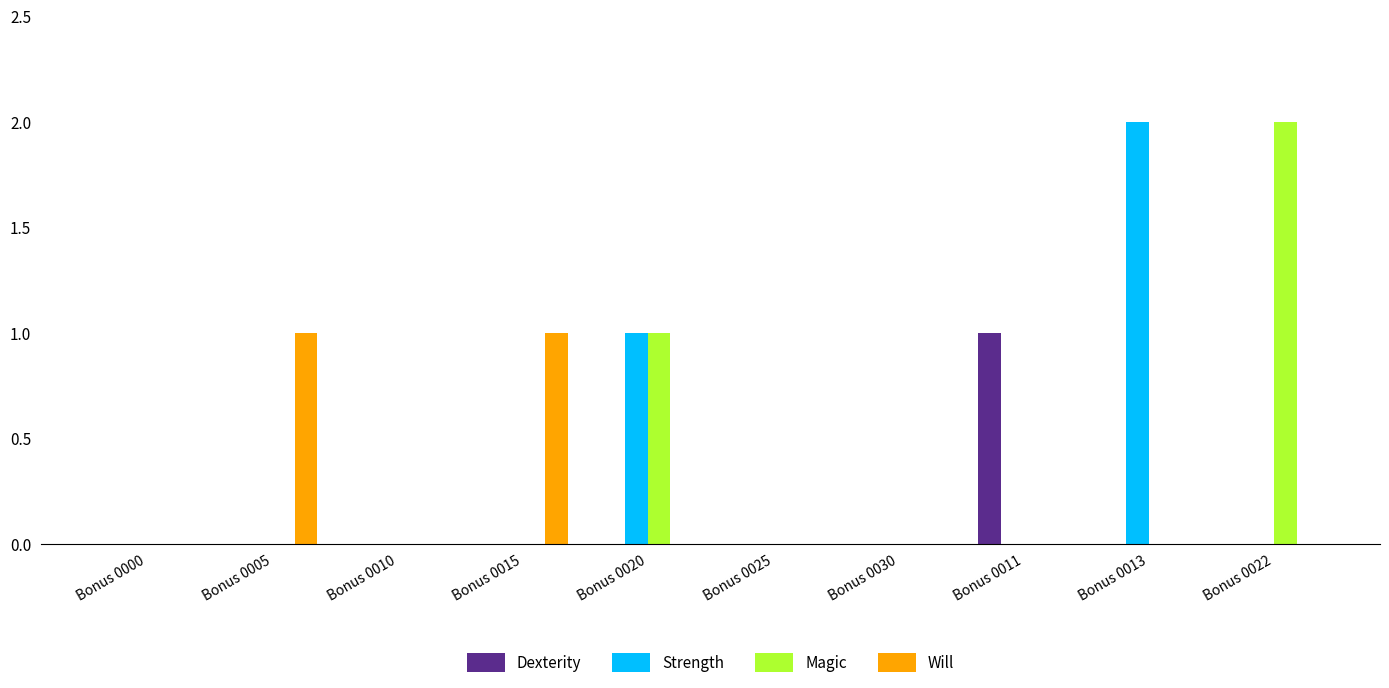

Reading left to right, transcribe all the data shown in this chart.

Dexterity: Bonus 0000=0	Bonus 0005=0	Bonus 0010=0	Bonus 0015=0	Bonus 0020=0	Bonus 0025=0	Bonus 0030=0	Bonus 0011=1	Bonus 0013=0	Bonus 0022=0
Strength: Bonus 0000=0	Bonus 0005=0	Bonus 0010=0	Bonus 0015=0	Bonus 0020=1	Bonus 0025=0	Bonus 0030=0	Bonus 0011=0	Bonus 0013=2	Bonus 0022=0
Magic: Bonus 0000=0	Bonus 0005=0	Bonus 0010=0	Bonus 0015=0	Bonus 0020=1	Bonus 0025=0	Bonus 0030=0	Bonus 0011=0	Bonus 0013=0	Bonus 0022=2
Will: Bonus 0000=0	Bonus 0005=1	Bonus 0010=0	Bonus 0015=1	Bonus 0020=0	Bonus 0025=0	Bonus 0030=0	Bonus 0011=0	Bonus 0013=0	Bonus 0022=0